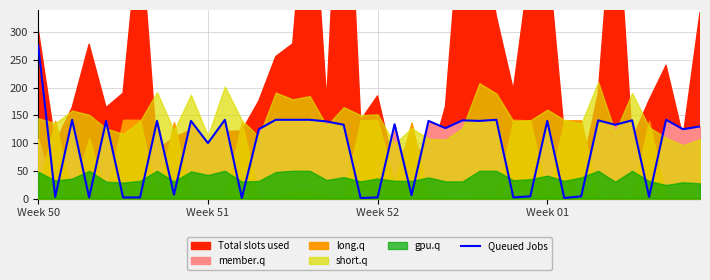

Which category has the highest value in the Queued Jobs series?

Week 50